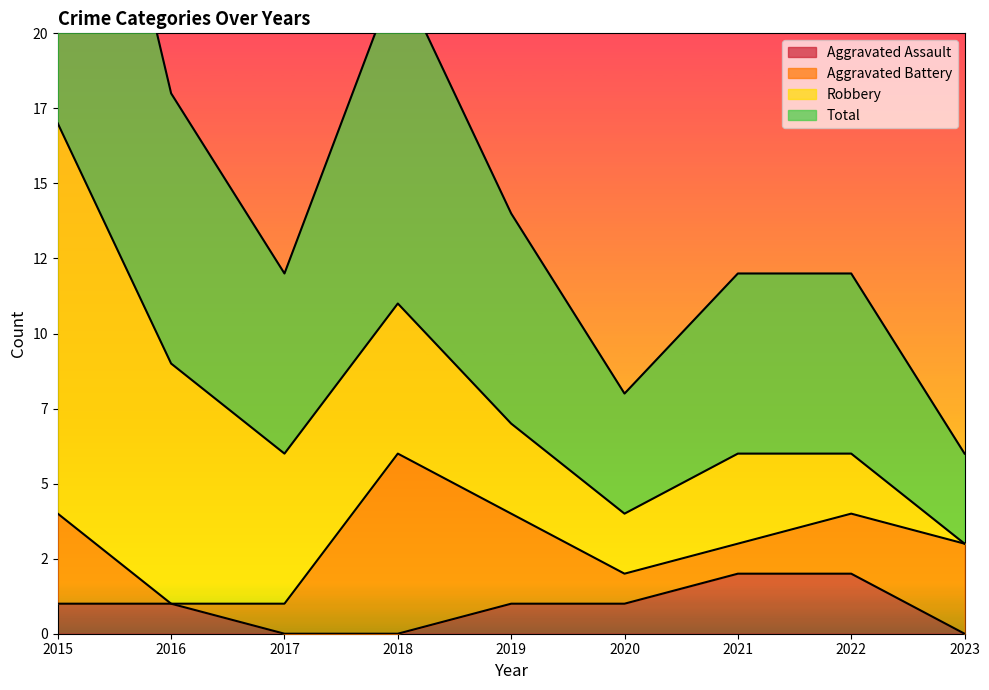

True or false: Total and Aggravated Assault intersect in this chart.

False